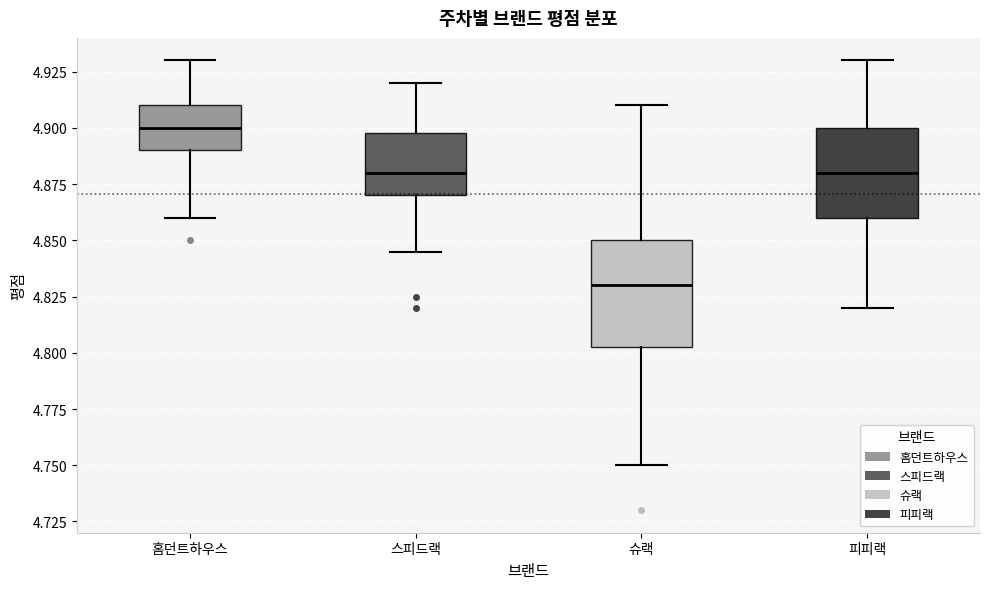

Where does the lower whisker of the box for 스피드랙 end on the y-axis? The values are not printed on the chart, so give them approximately, as read against the axis.

4.845